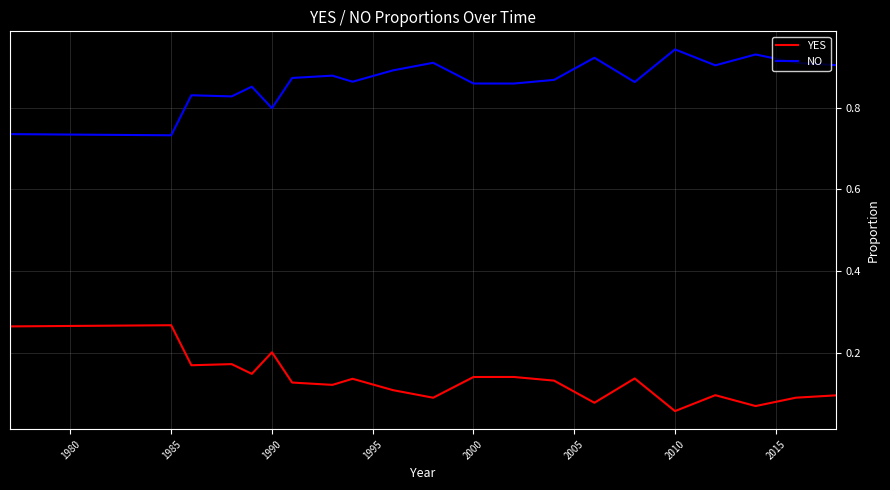

At how many categories does at least one series exceed 0?

21